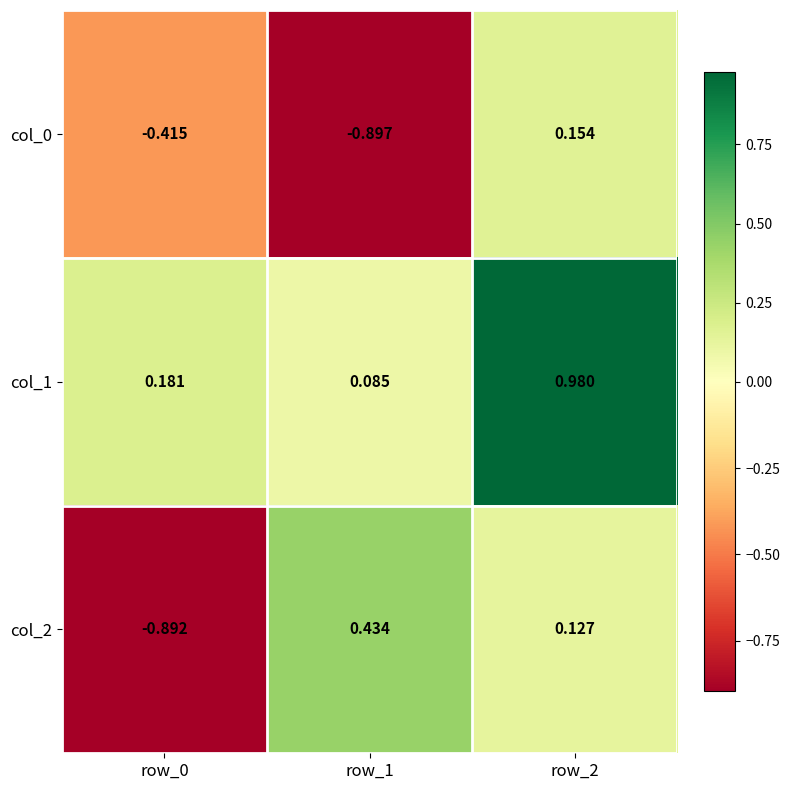

Which label corresponds to the smallest value in the chart?

row_1